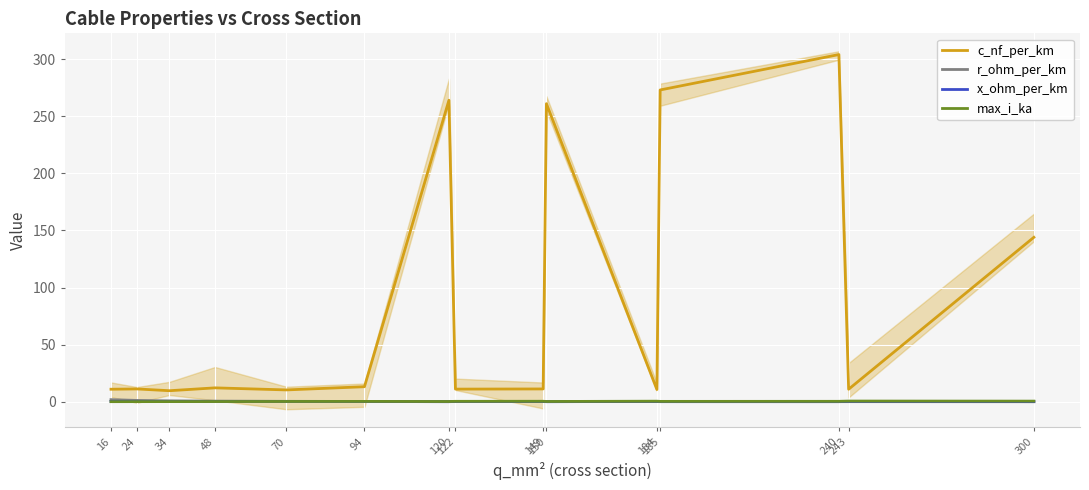

Rank the series at 120 from lowest to highest value.

x_ohm_per_km, r_ohm_per_km, max_i_ka, c_nf_per_km